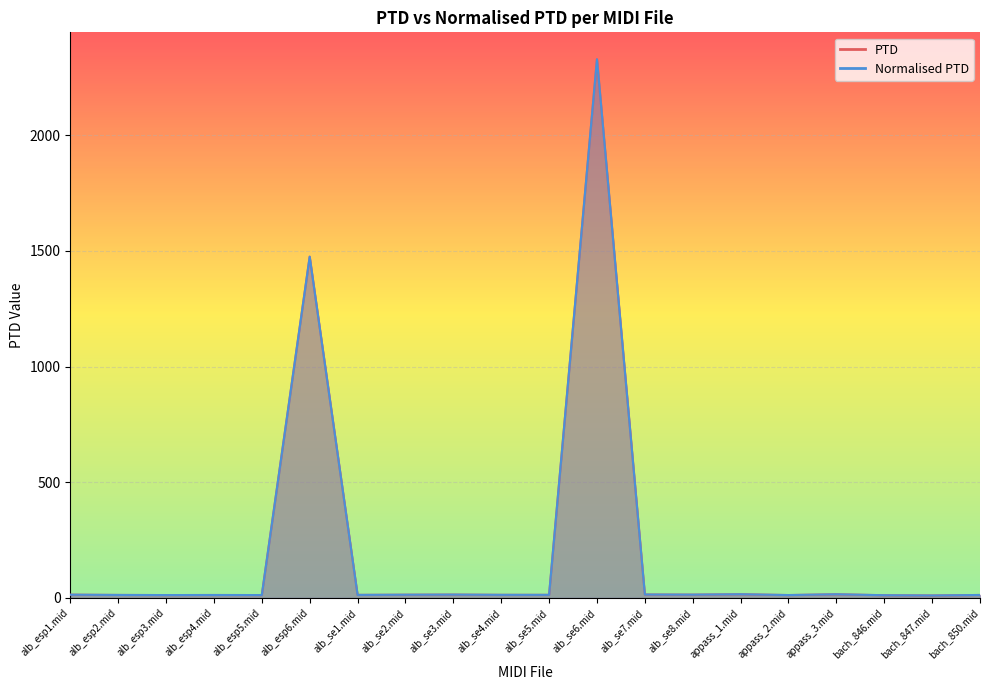

Rank the series by their maximum value, from highest to lowest.

PTD, Normalised PTD